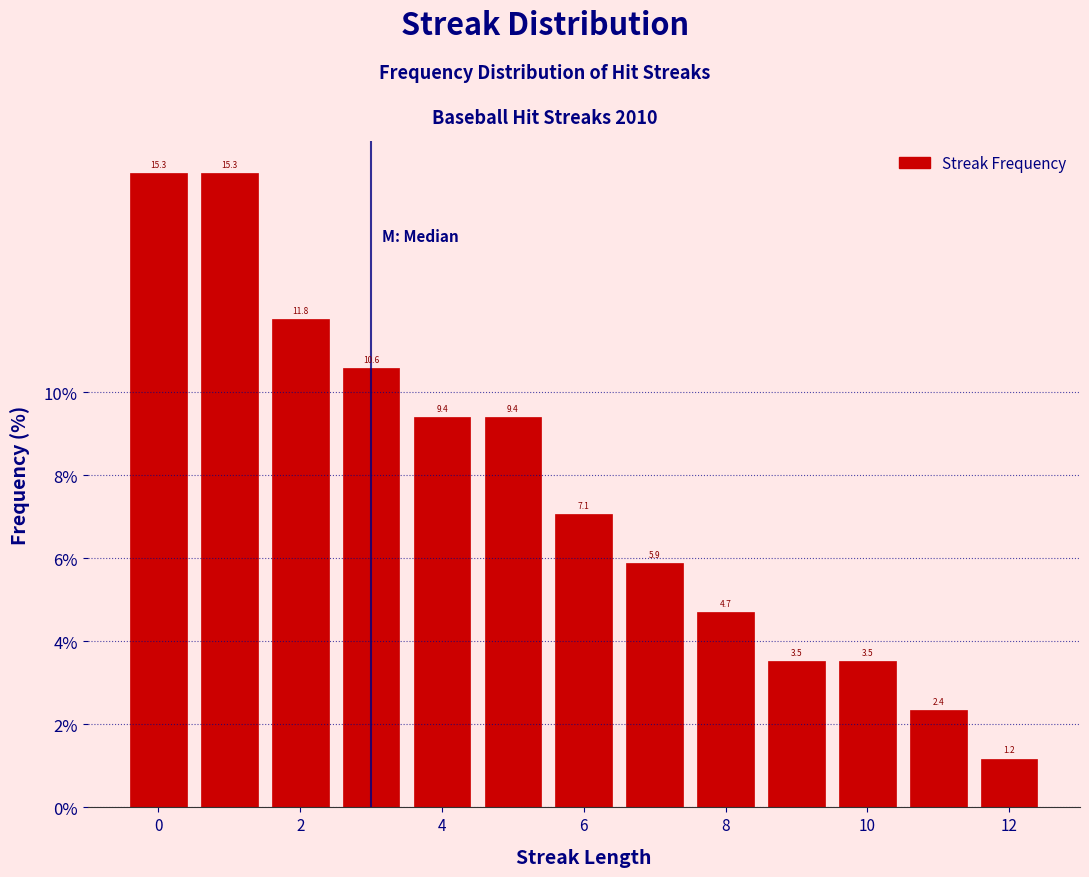

Reading left to right, transcribe this chart: for each bar, give the range it covers on the x-axis and its height. The bar edges are not printed on the chart, so give them approximately, as read against the axis.

-0.5 to 0.5: 15.3
0.5 to 1.5: 15.3
1.5 to 2.5: 11.8
2.5 to 3.5: 10.6
3.5 to 4.5: 9.4
4.5 to 5.5: 9.4
5.5 to 6.5: 7.1
6.5 to 7.5: 5.9
7.5 to 8.5: 4.7
8.5 to 9.5: 3.5
9.5 to 10.5: 3.5
10.5 to 11.5: 2.4
11.5 to 12.5: 1.2